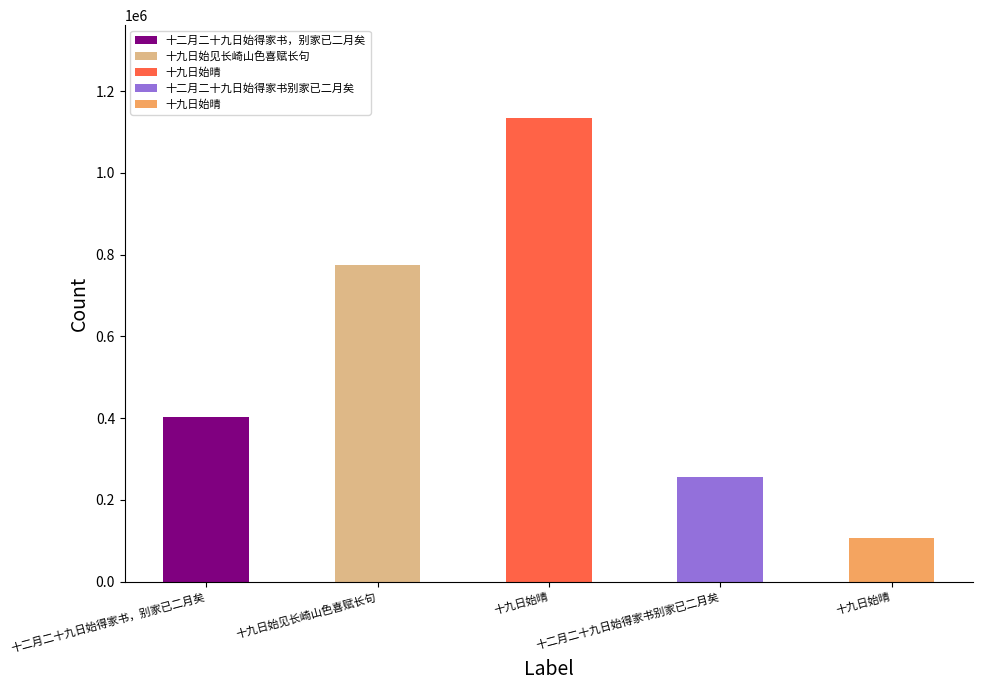

What is the change in value from 十二月二十九日始得家书别家已二月矣 to 十九日始晴?

-147185